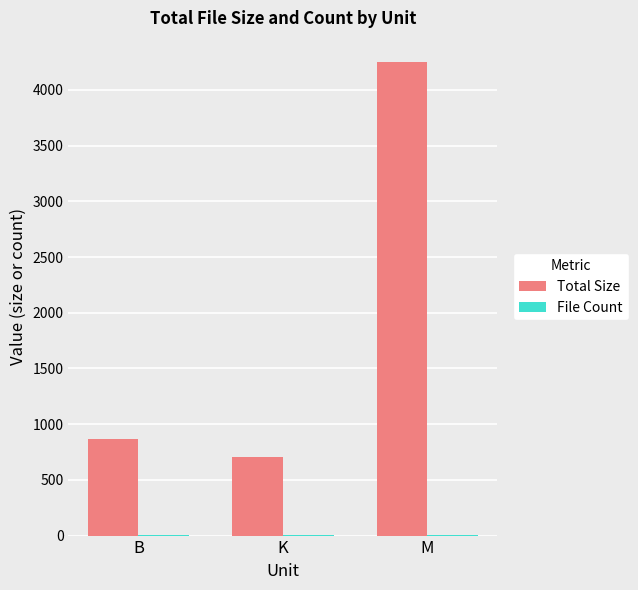

The value of Total Size at K is 1173.6. True or false?

False